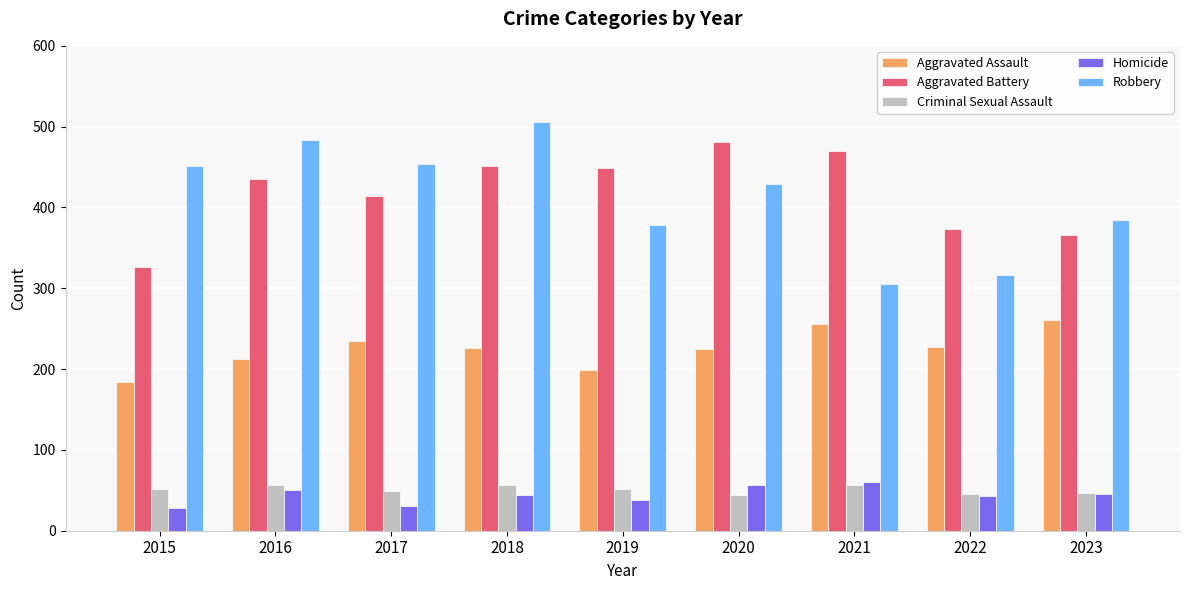

What is the difference between the highest and lowest values at 2020?

437